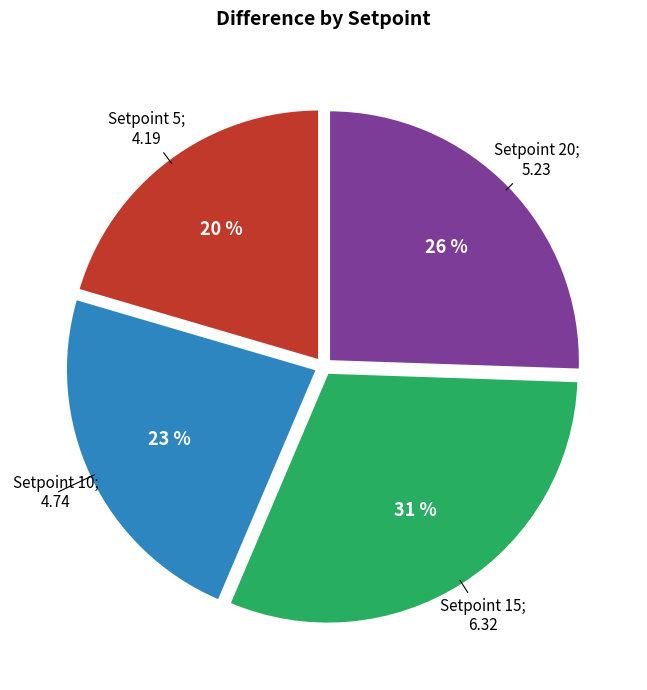

To the nearest percent, what is the average slice percentage?

25%